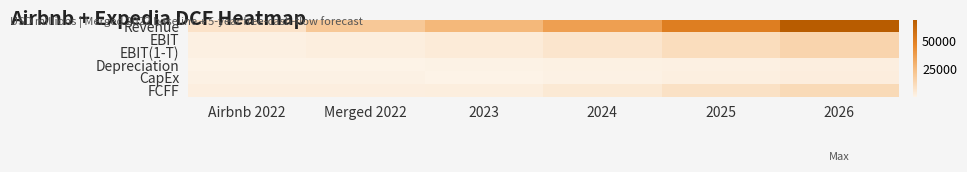

Reading left to right, extract all data points from this chart.

Revenue: Airbnb 2022=8399.0	Merged 2022=20066.0	2023=27045.2	2024=36511.0	2025=50020.1	2026=68027.3
EBIT: Airbnb 2022=1968.0	Merged 2022=3157.0	2023=4255.0	2024=6937.1	2025=11004.4	2026=14966.0
EBIT(1-T): Airbnb 2022=1968.0	Merged 2022=3157.0	2023=4255.0	2024=6937.1	2025=11004.4	2026=14966.0
Depreciation: Airbnb 2022=834.6	Merged 2022=834.6	2023=1124.9	2024=1825.6	2025=2000.8	2026=2721.1
CapEx: Airbnb 2022=1553.7	Merged 2022=1553.7	2023=838.4	2024=1460.4	2025=2501.0	2026=3401.4
FCFF: Airbnb 2022=2805.3	Merged 2022=2805.3	2023=3189.3	2024=5476.7	2025=9003.6	2026=12244.9